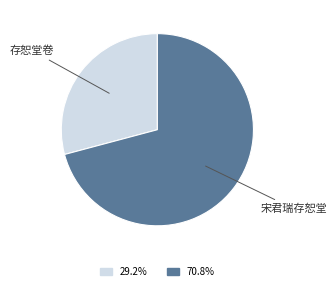

Does any single category account for the majority?

Yes